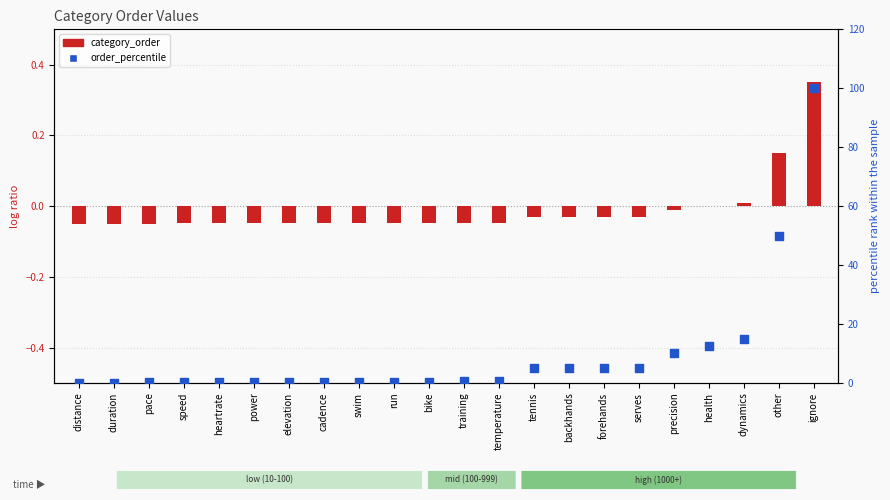

Which series has the largest total across all categories?

order_percentile